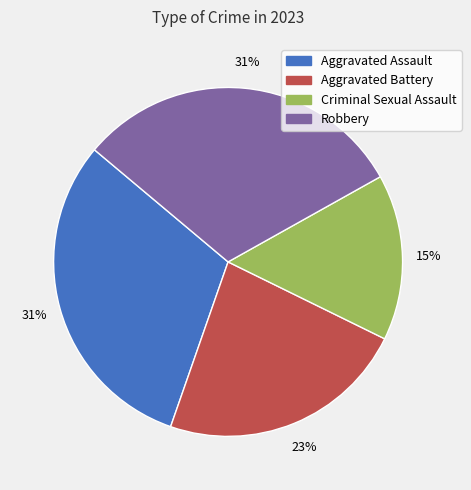

How many slices are in this pie chart?

4